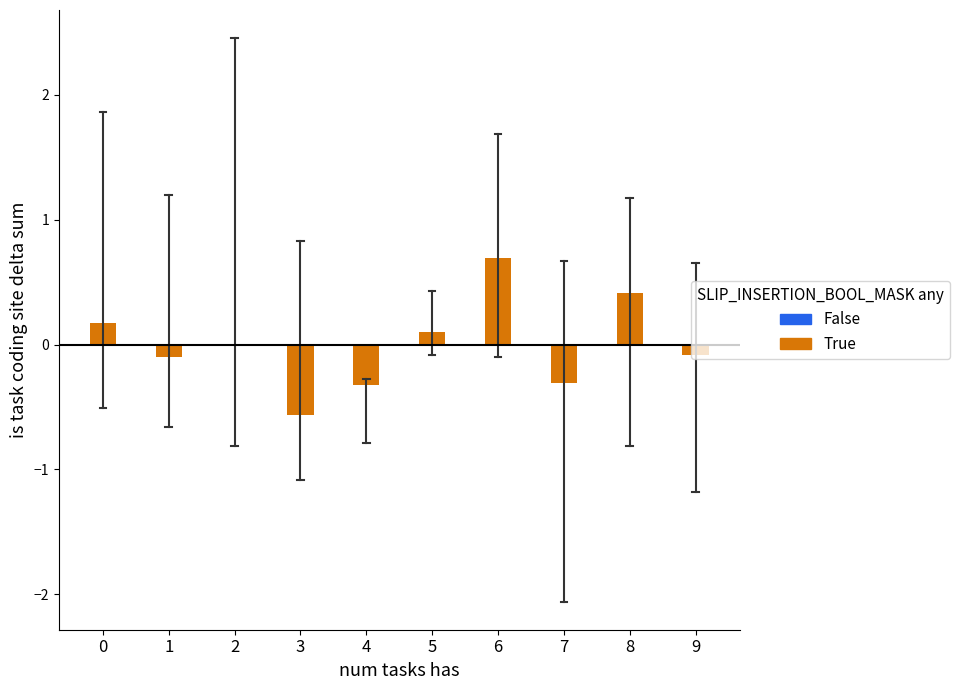

What is the change in value from 0 to 8?

+0.2